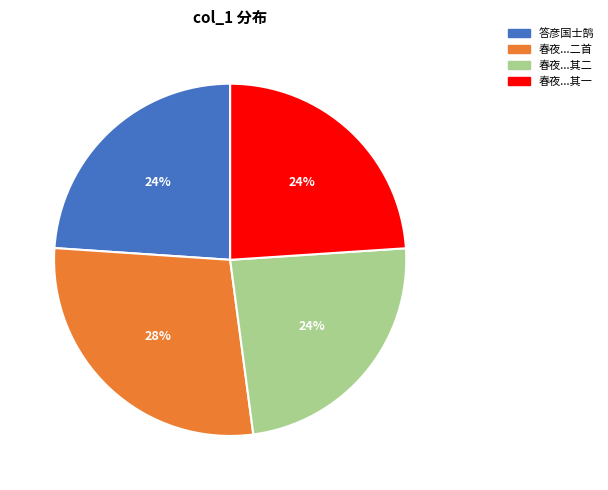

Is there any slice that represents more than half of the pie?

No